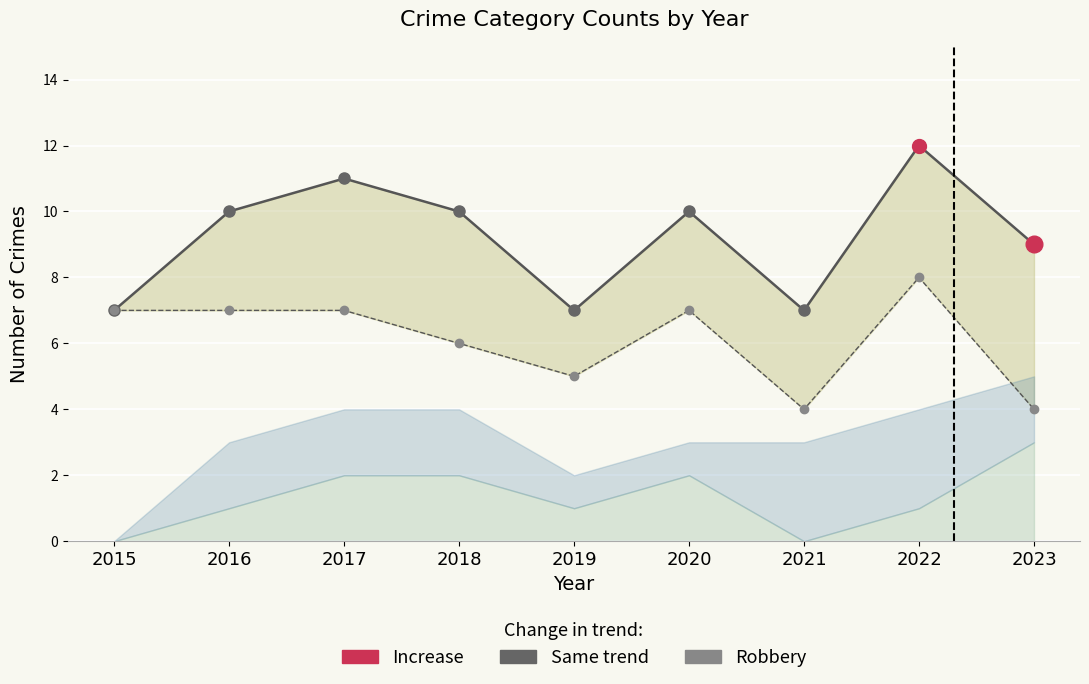

At which category is the sum across all series the highest?

2022